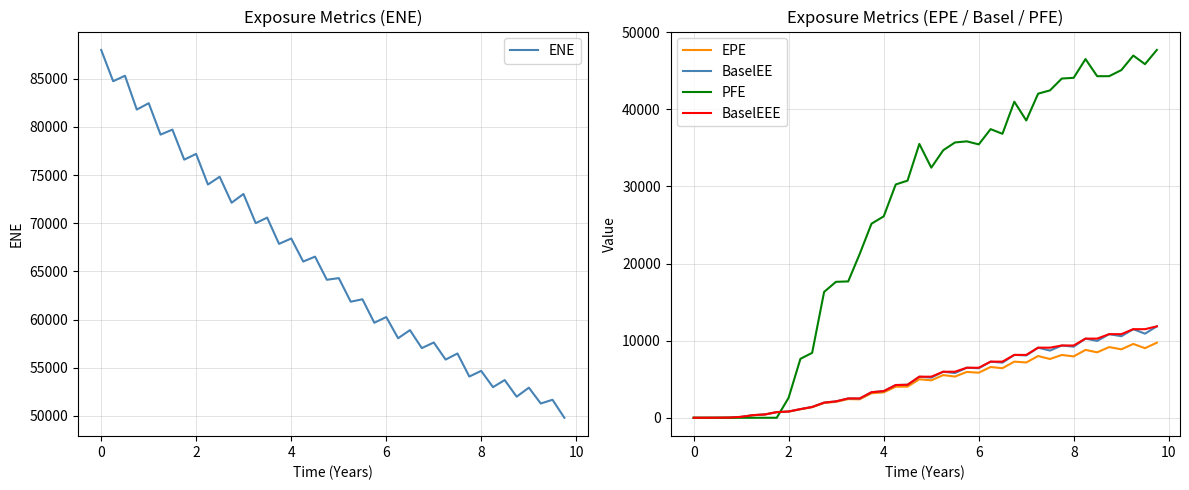

The value of PFE at 6 is 35450.2. True or false?

True